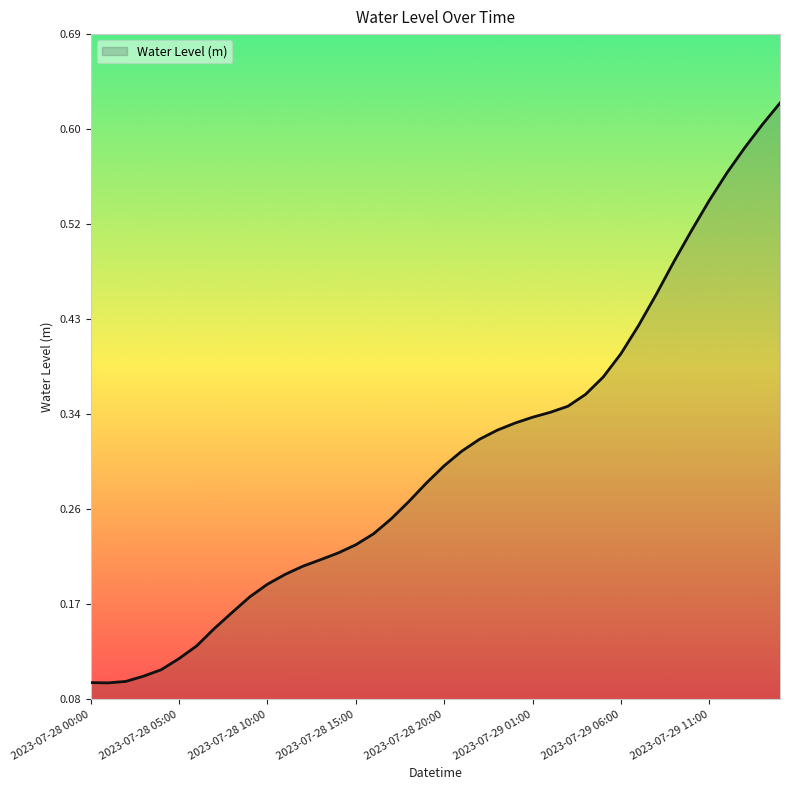

What is the value of the 23rd point from the left?

0.3